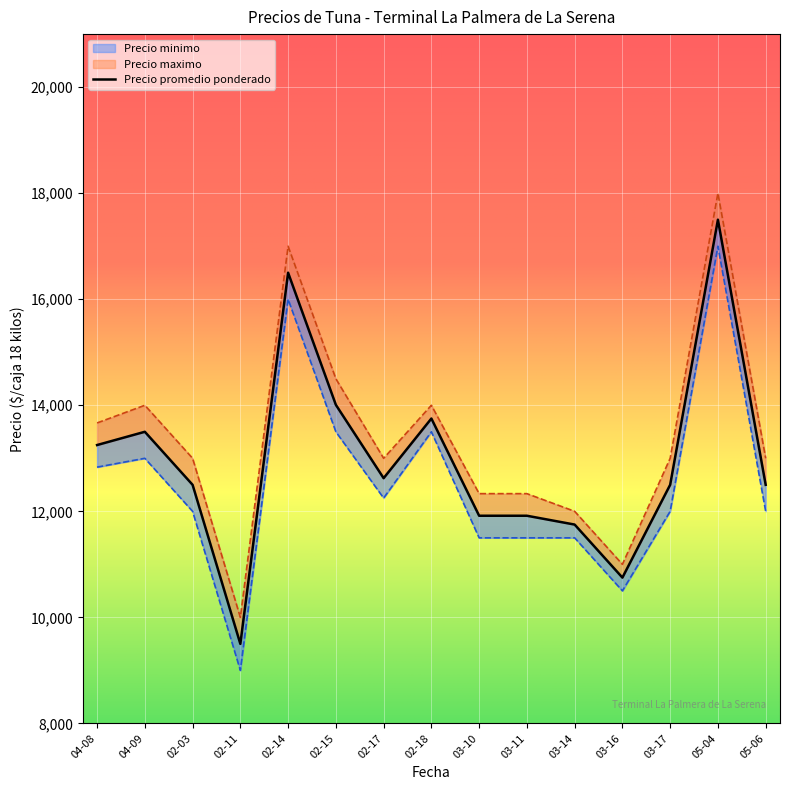

How many lines are shown in the chart?

3